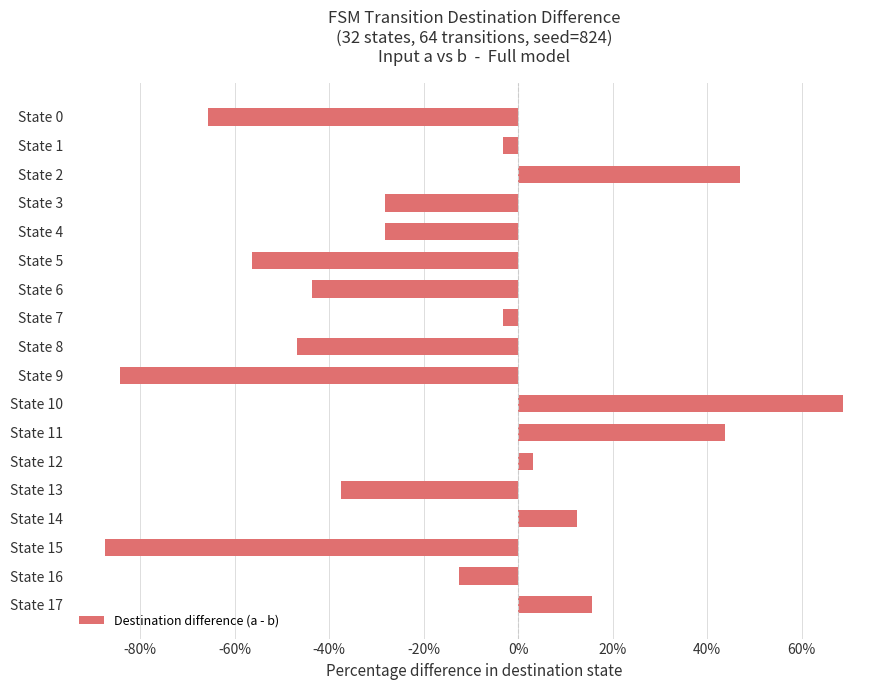

How many series are shown in this chart?

1